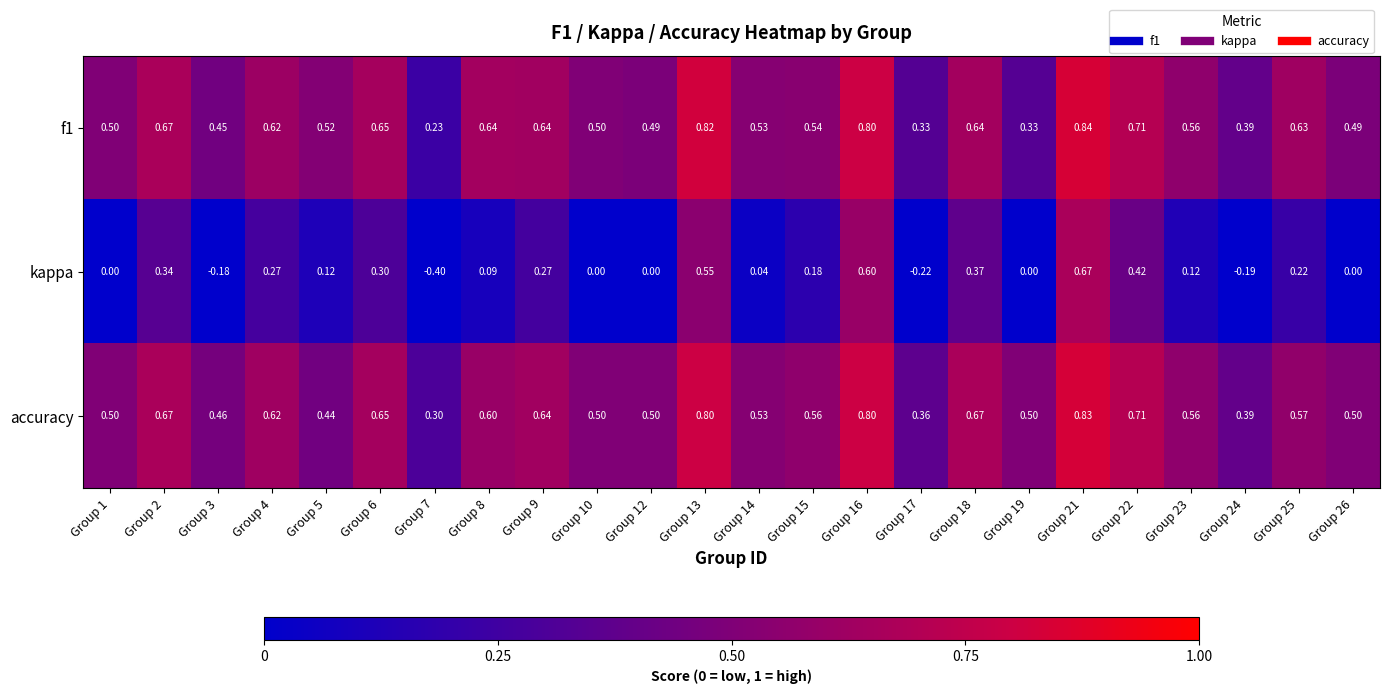

Which series changed the most between Group 5 and Group 13?

kappa